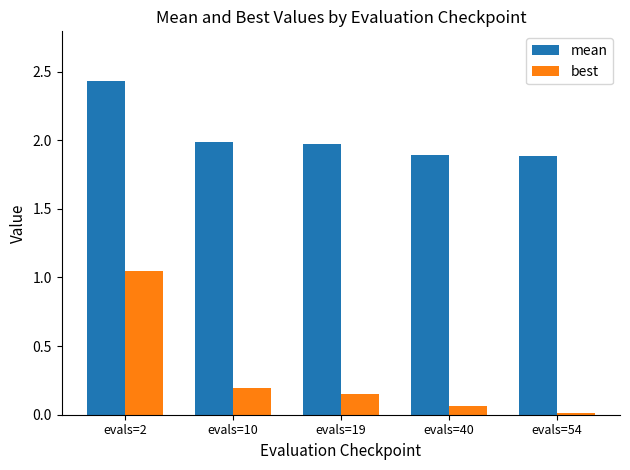

What is the difference between the maximum and minimum values in the mean series?

0.5